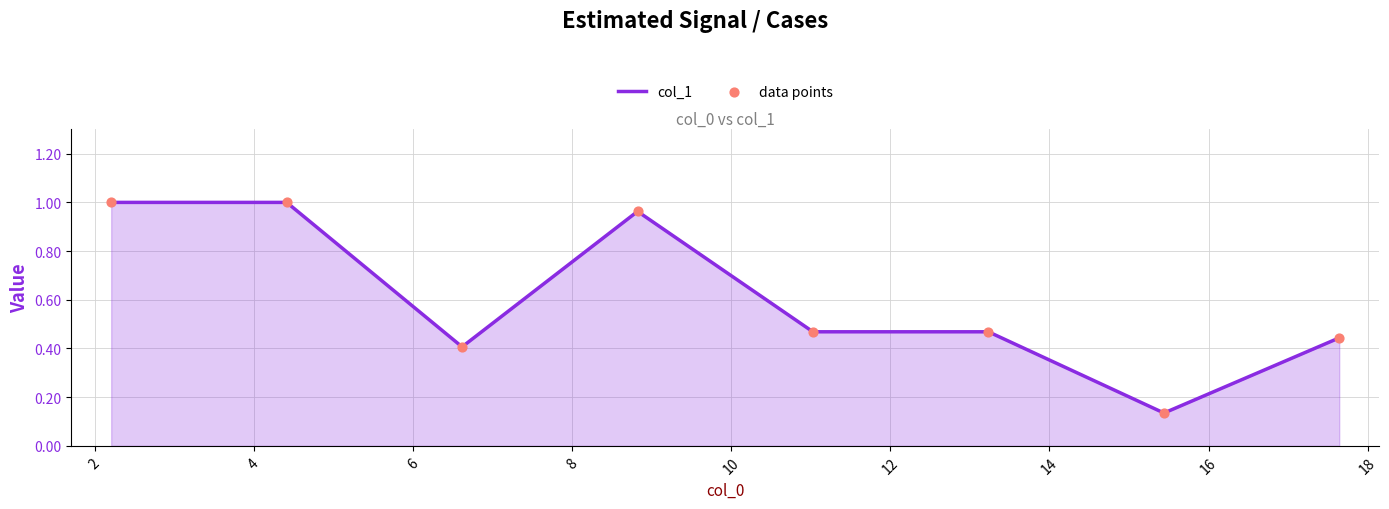

True or false: the data has more than 0 interior local peaks.

True